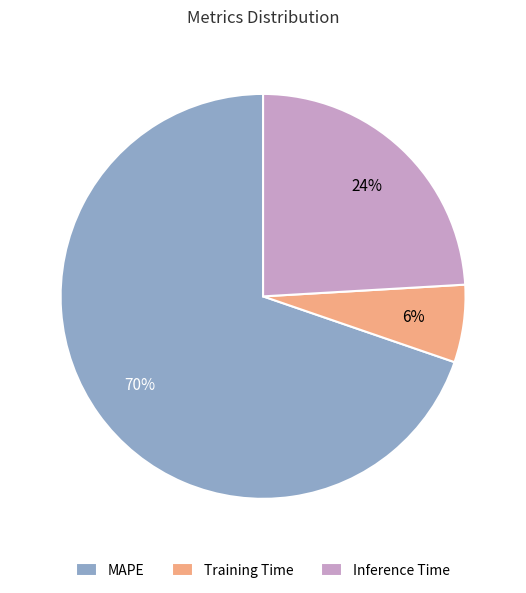

Is there any slice that represents more than half of the pie?

Yes